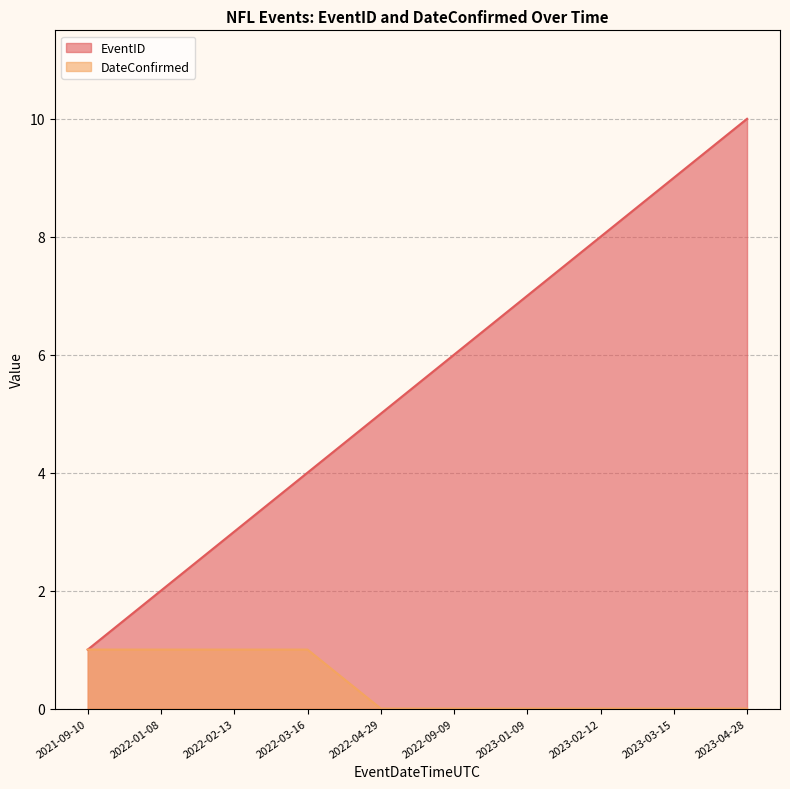

Between 2023-01-09 and 2023-02-12, which series saw the biggest shift?

EventID